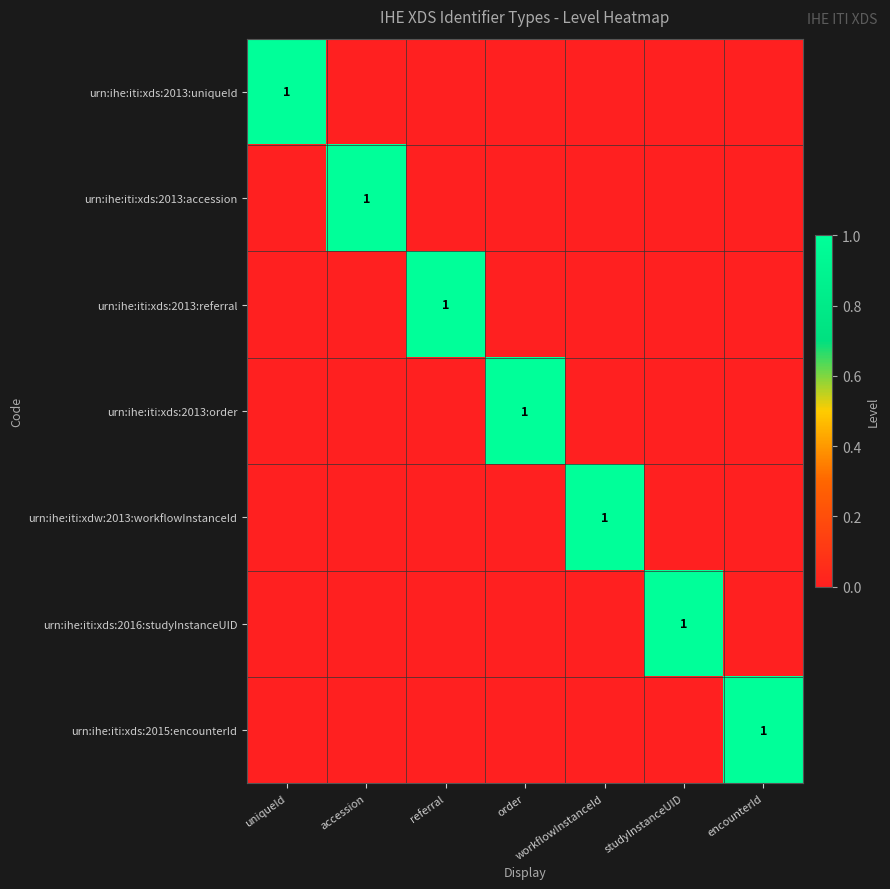

The urn:ihe:iti:xds:2015:encounterId series shows 1 at encounterId. True or false?

True